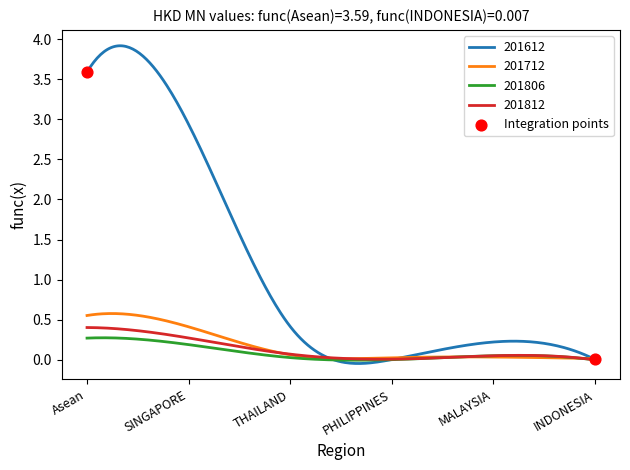

Which series has the widest spread of values?

201612